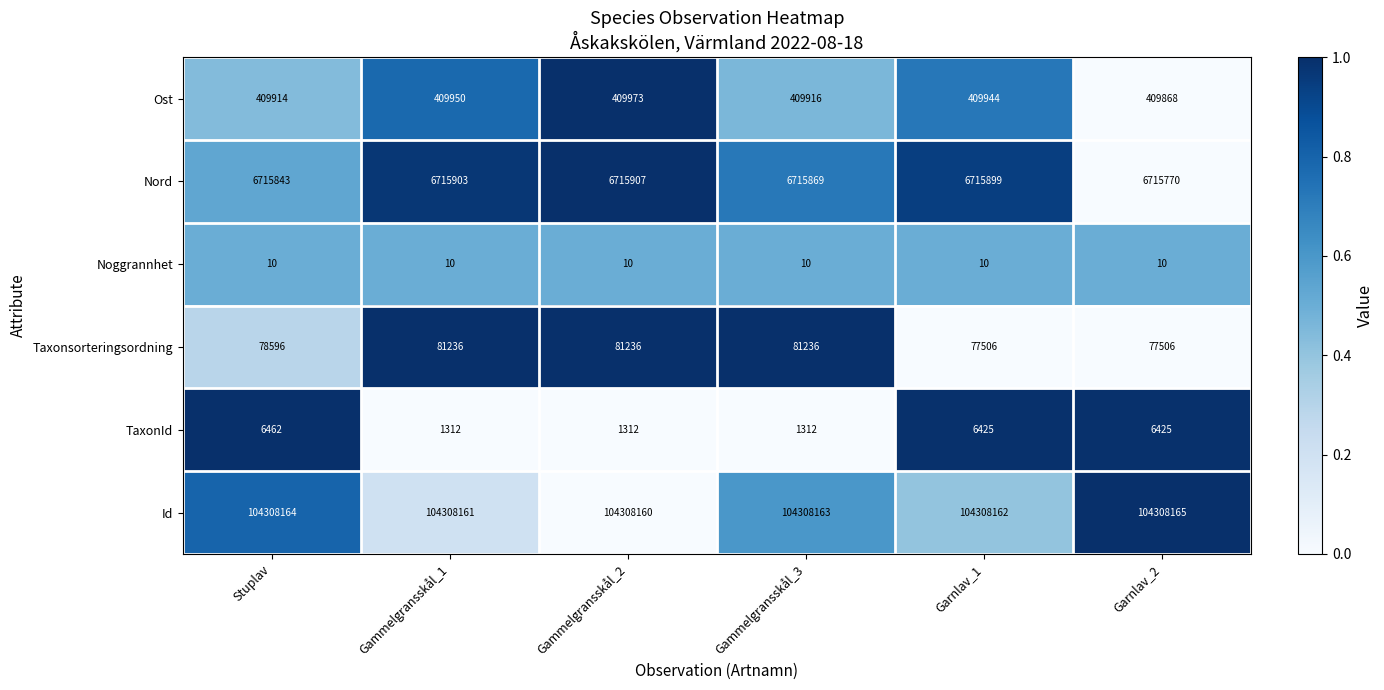

What is the highest value of the Noggrannhet series?

10